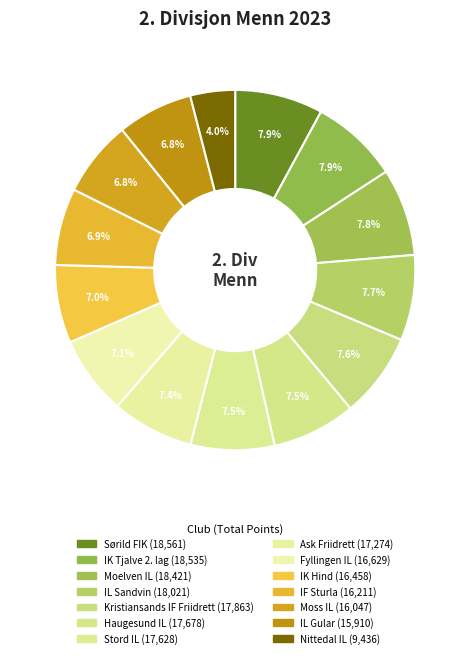

Combined, what portion of the pie is IK Hind and IF Sturla?

13.9%